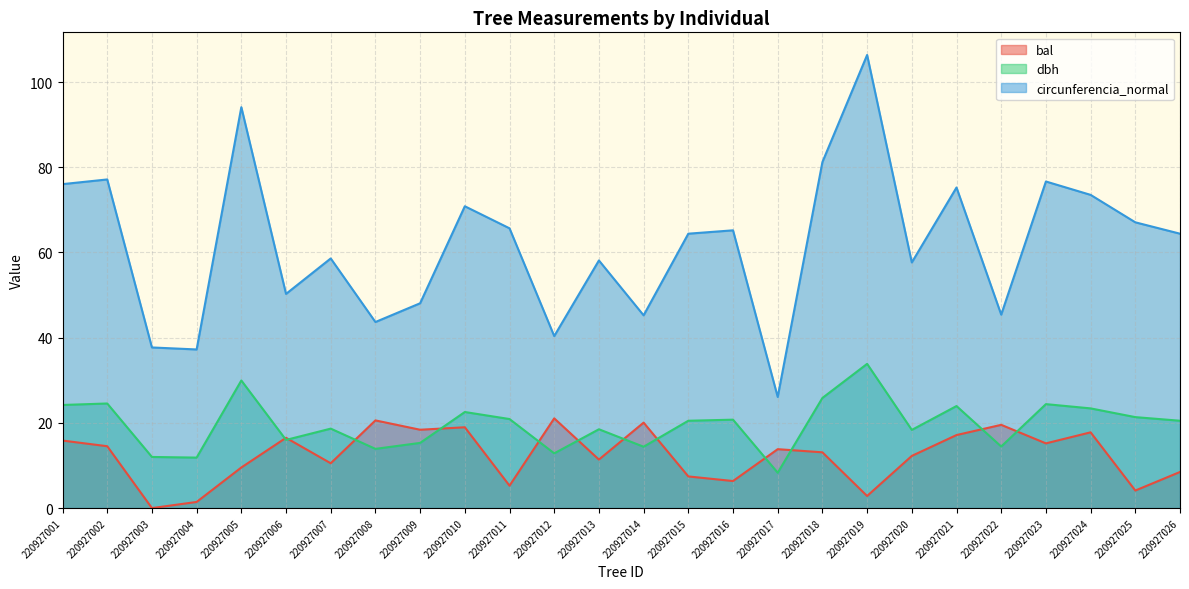

The circunferencia_normal series shows 22.8 at 220927006. True or false?

False